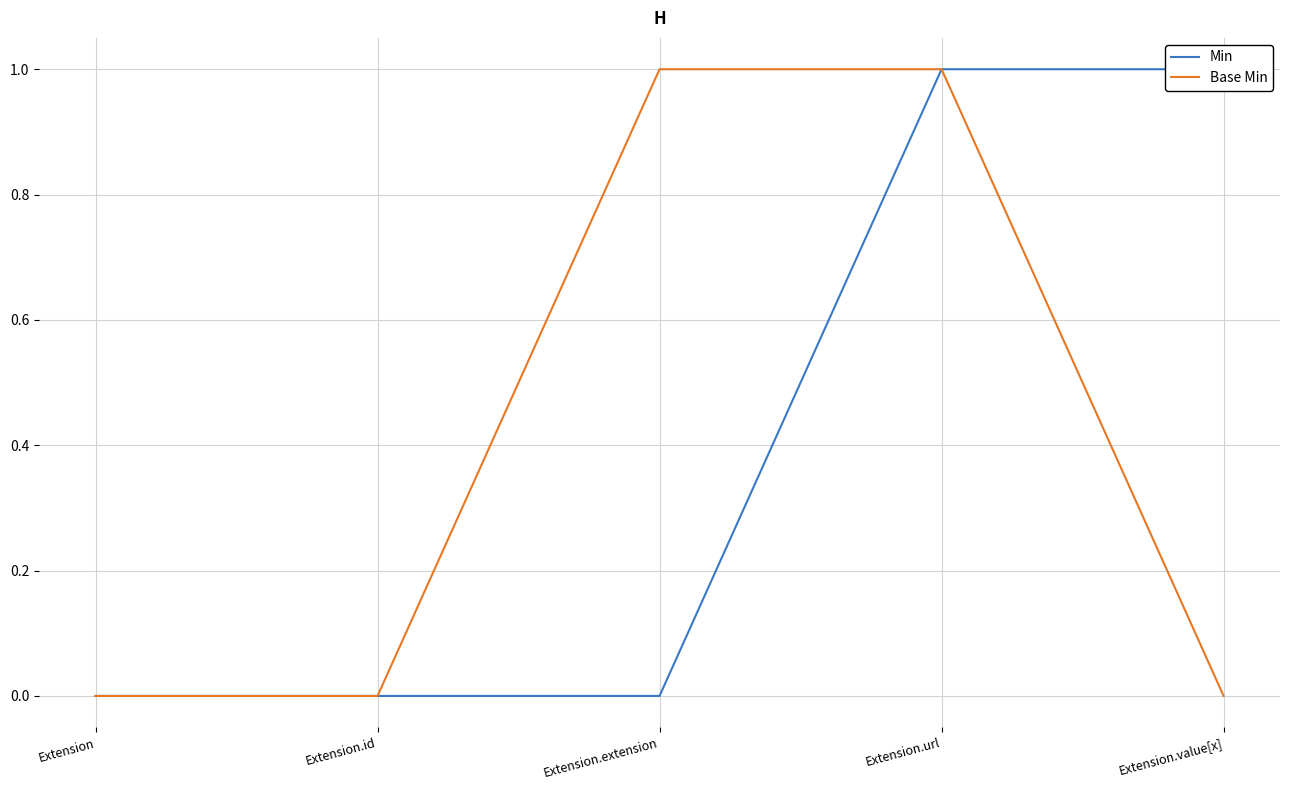

At which category is the sum across all series the highest?

Extension.url